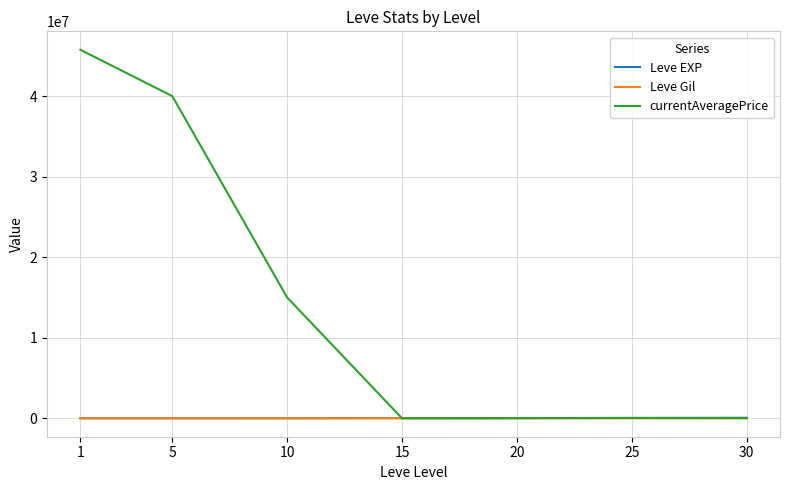

Which series has the widest spread of values?

currentAveragePrice